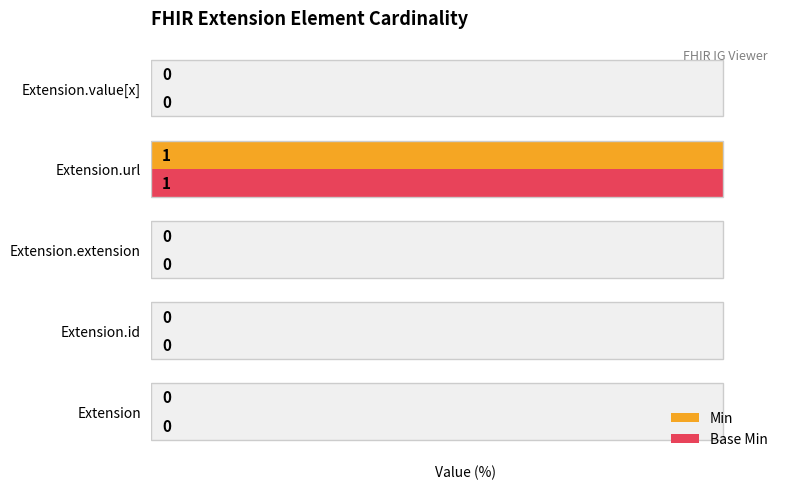

What is the sum of all Base Min values?

100